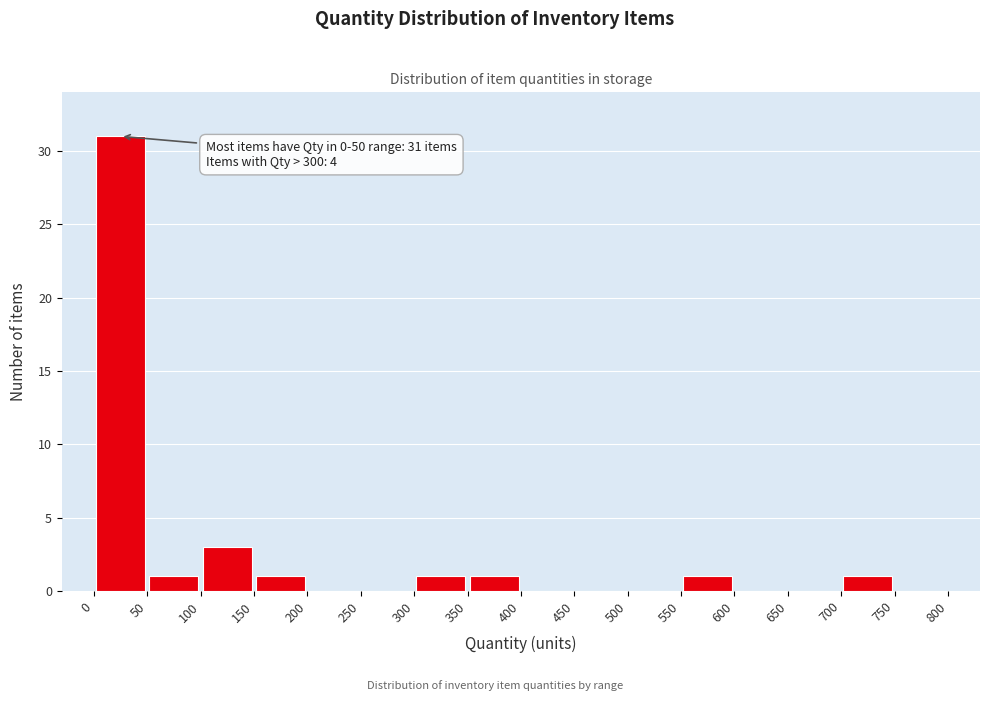

Which range on the x-axis has the tallest bar?

0 to 50